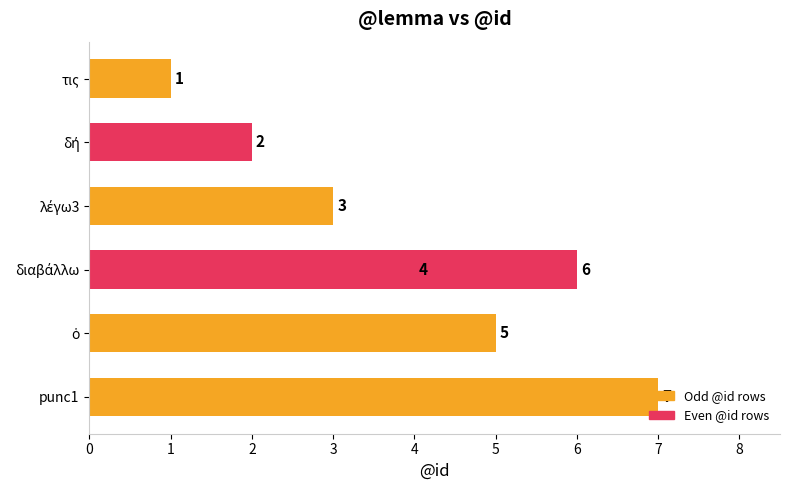

How many values exceed 4?

3